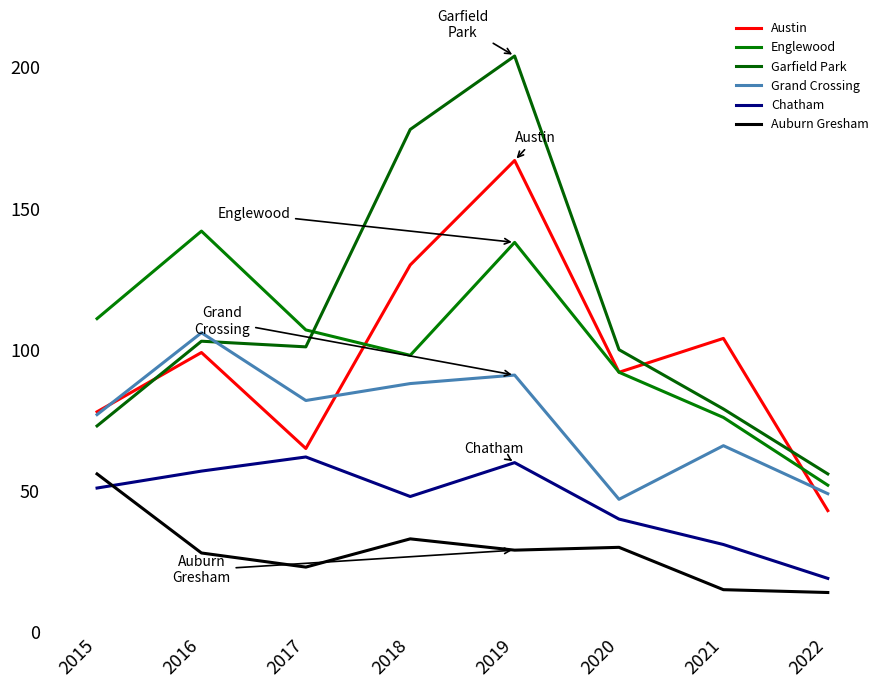

True or false: Auburn Gresham has a value of 28 at 2016.

True